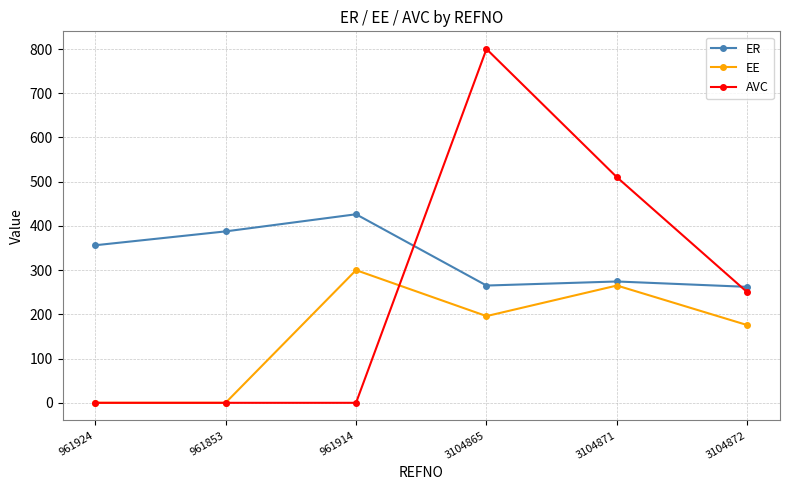

What is the greatest value displayed?

800.0